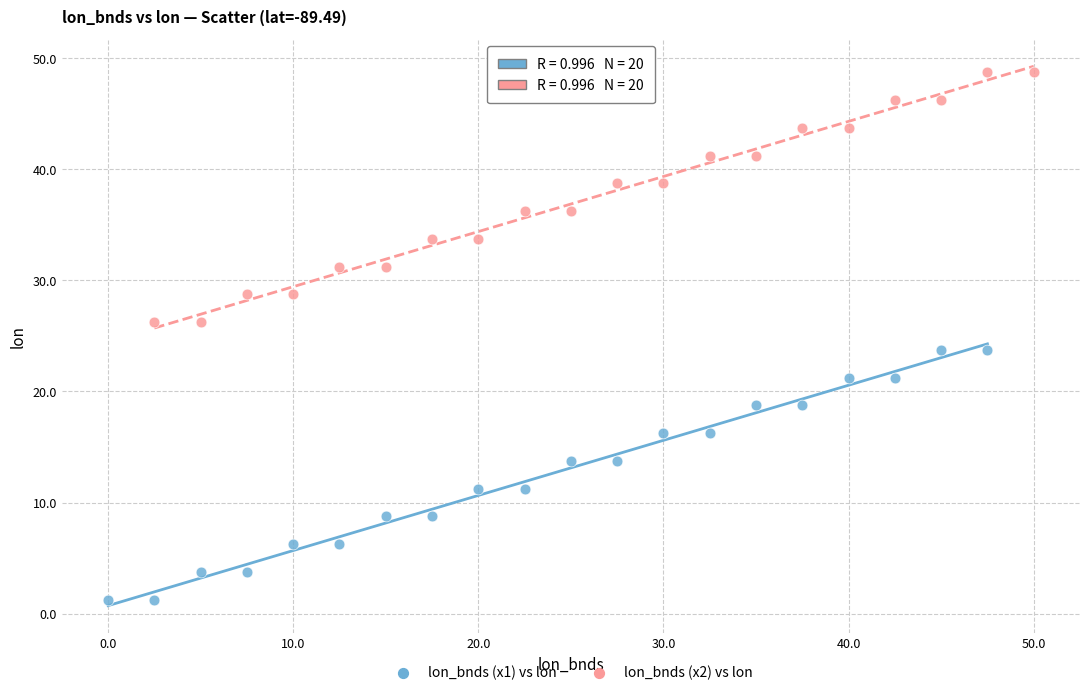

Which series contains the lowest Y value?

lon_bnds (x1) vs lon